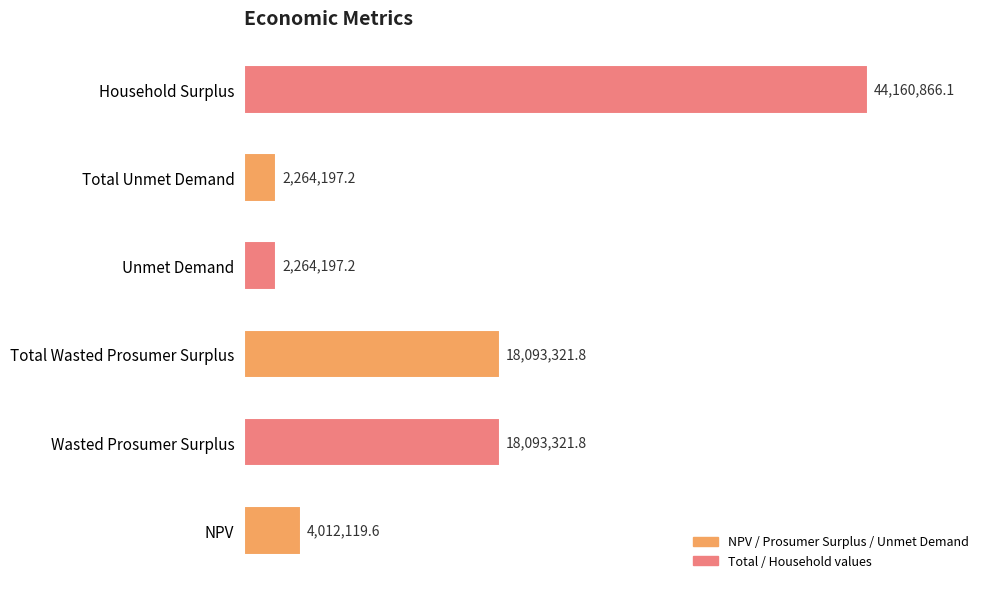

Which category has the highest value across all series?

Household Surplus